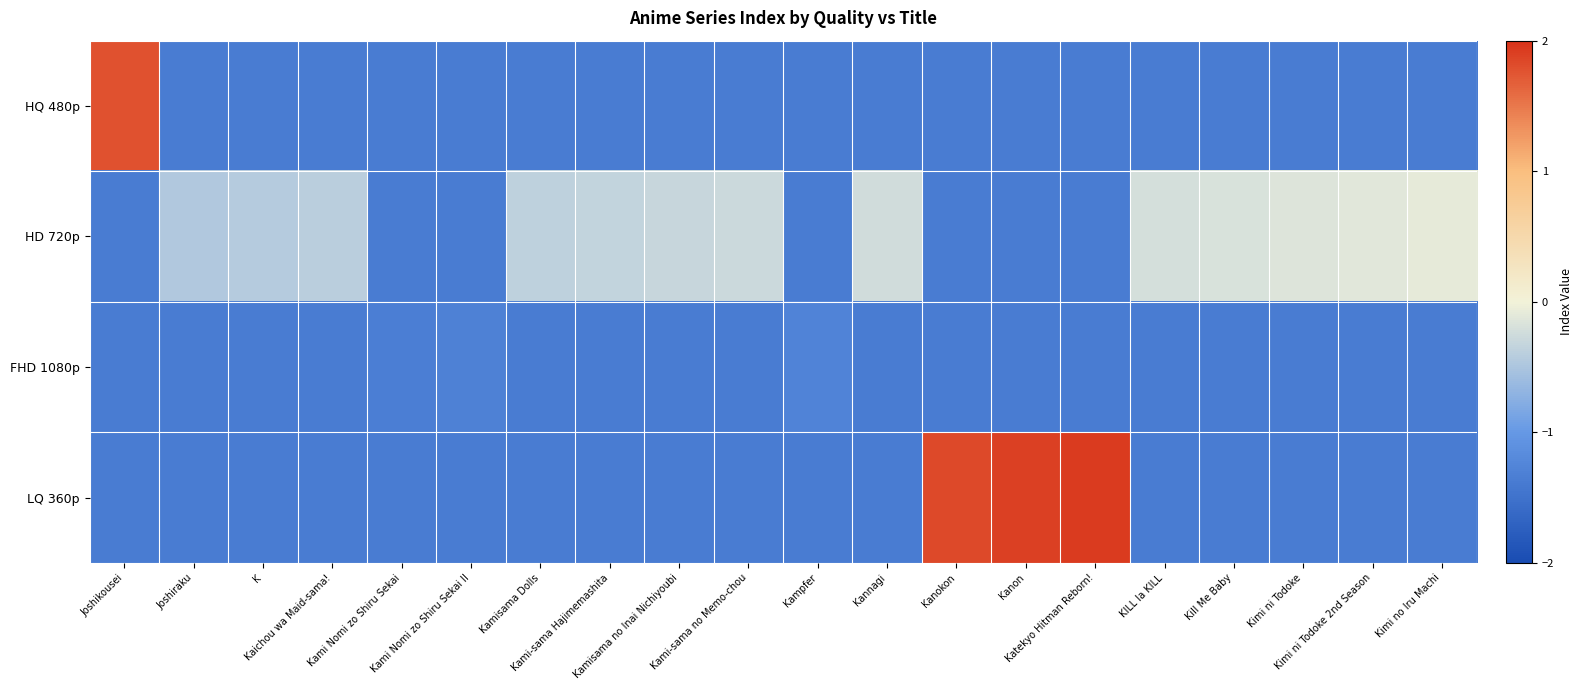

Between Kimi no Iru Machi and KILL la KILL, which is larger?

Kimi no Iru Machi